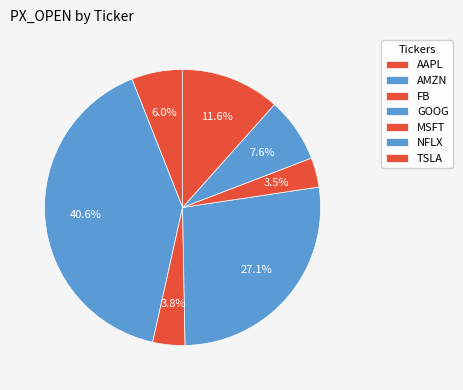

How many slices are in this pie chart?

7